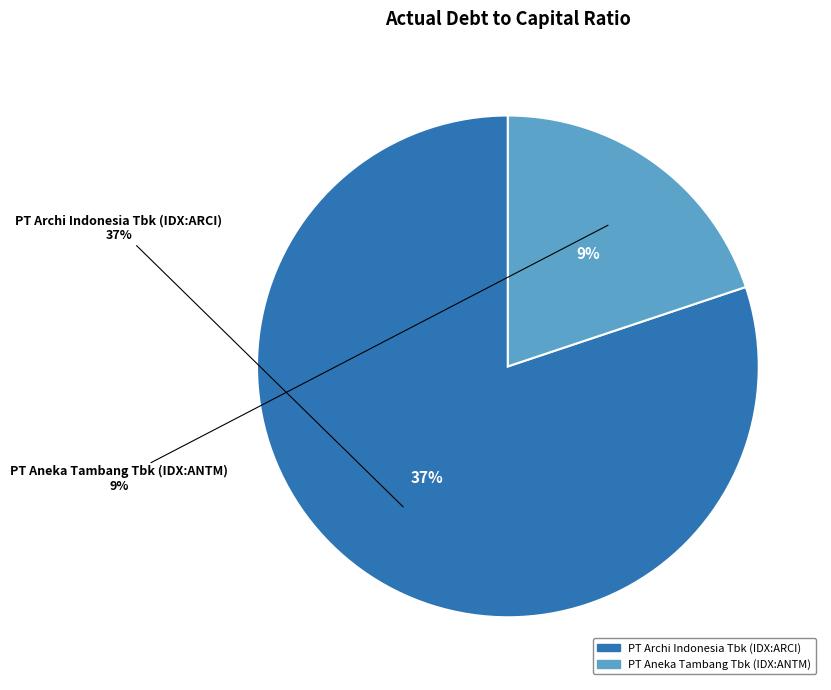

Is there any slice that represents more than half of the pie?

Yes